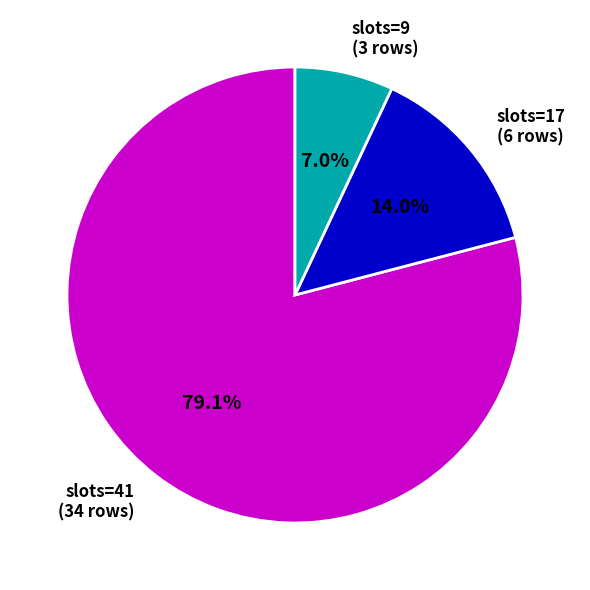

Rank the categories by value from highest to lowest.

slots=41 (34 rows), slots=17 (6 rows), slots=9 (3 rows)